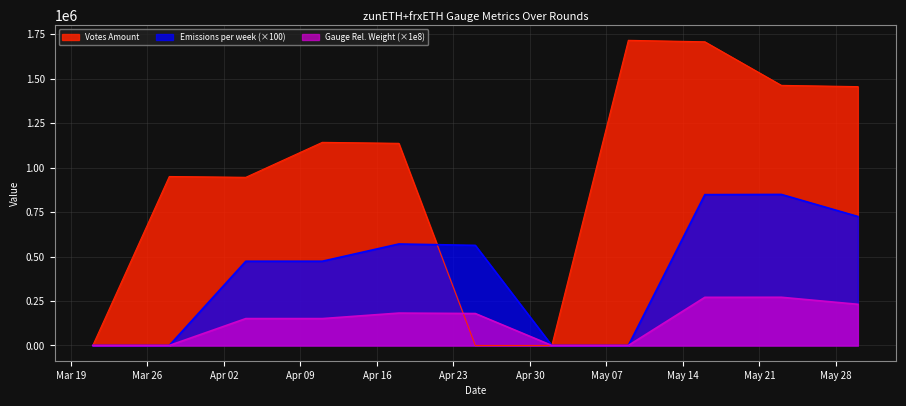

True or false: Gauge Relative Weight has more than 2 points higher than both neighbors.

False